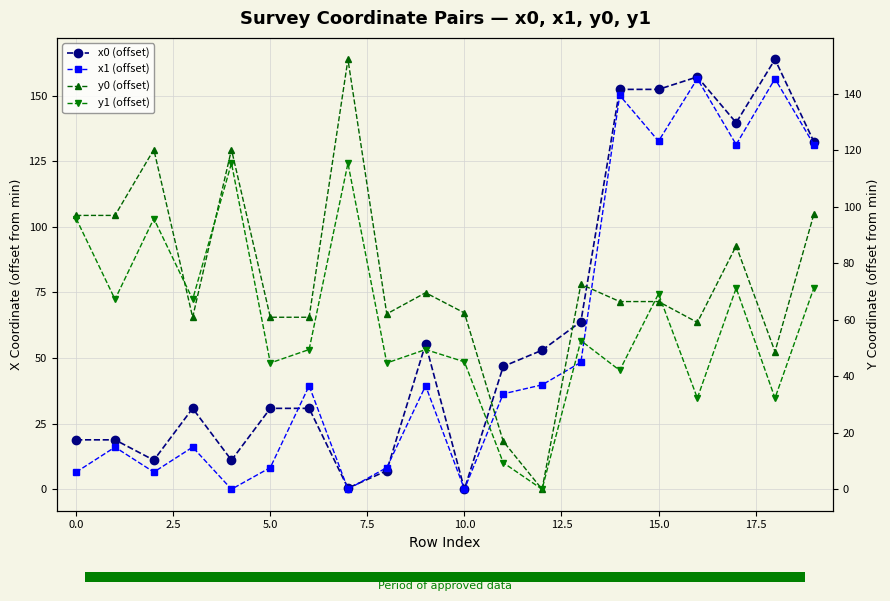

What is the spread (max minus min) of values at 7.5?

120.2